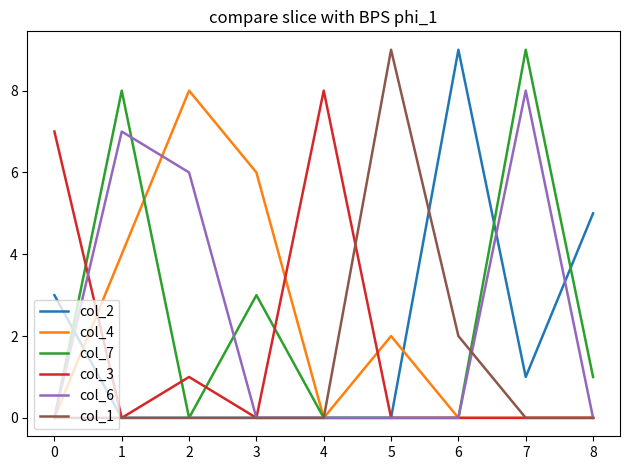

How many distinct data groups are displayed?

6